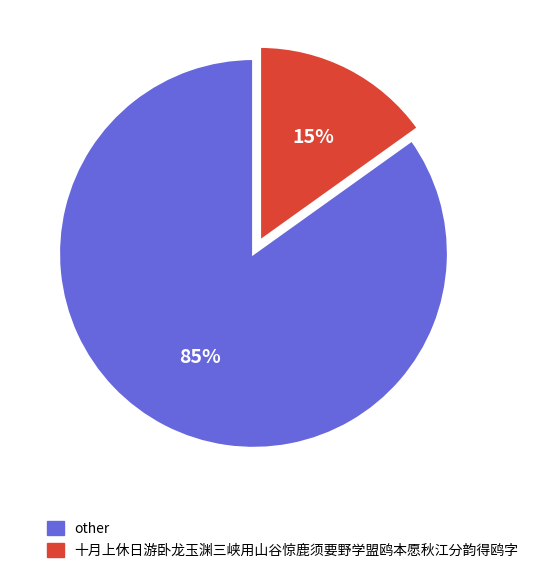

Is there any slice that represents more than half of the pie?

Yes